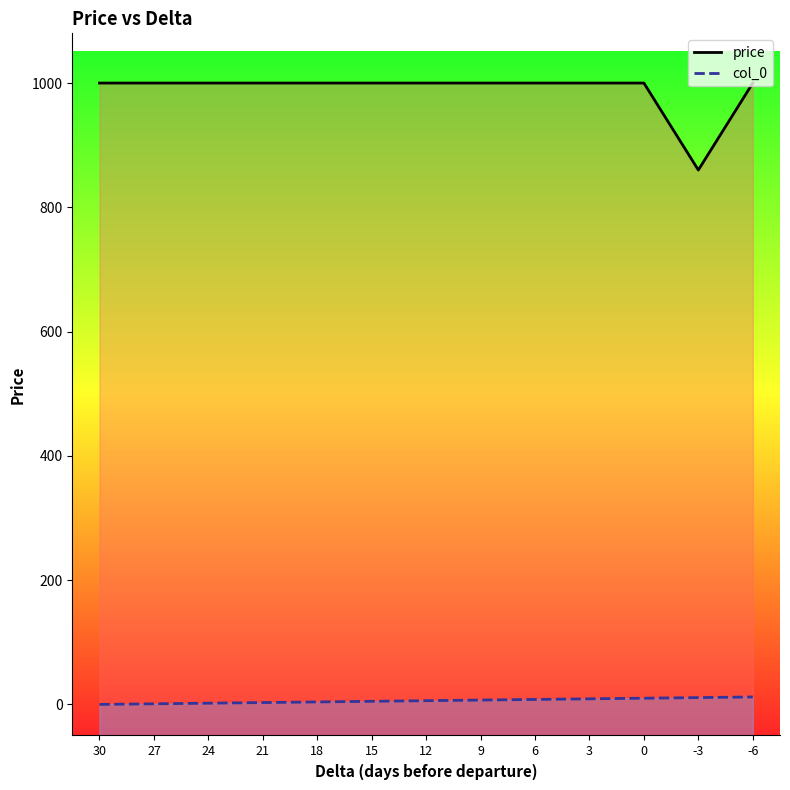

At 21, list the series in order from largest to smallest.

price, col_0